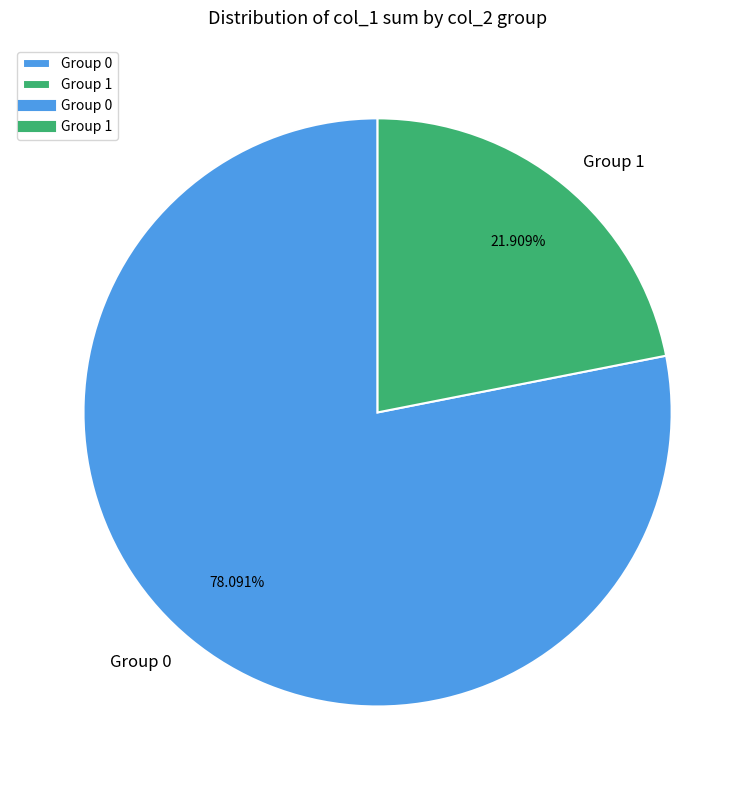

How many segments does this pie chart have?

2